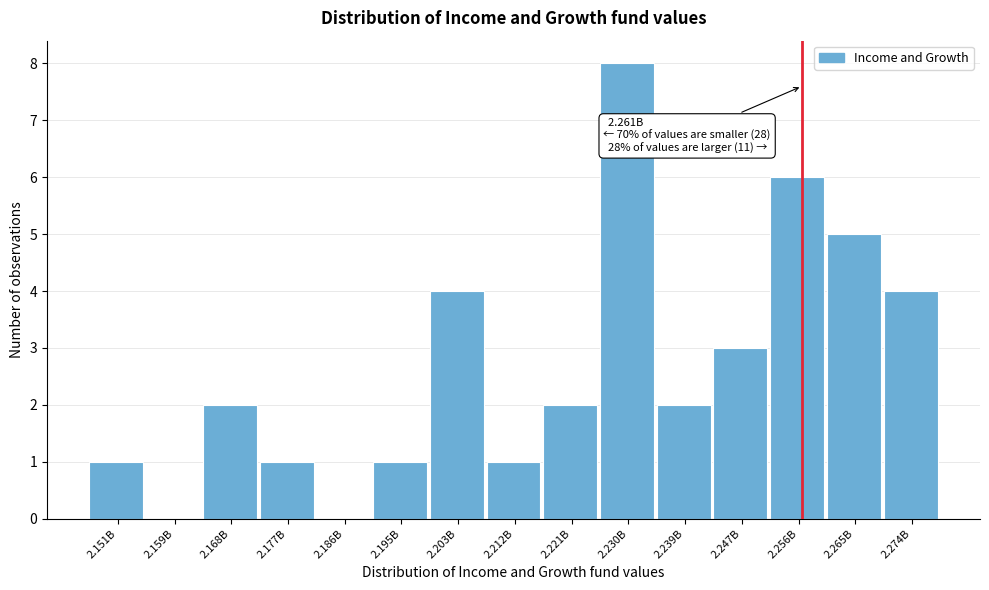

Reading left to right, what are all the values shown in this chart?

2.151B=1	2.159B=0	2.168B=2	2.177B=1	2.186B=0	2.195B=1	2.203B=4	2.212B=1	2.221B=2	2.230B=8	2.239B=2	2.247B=3	2.256B=6	2.265B=5	2.274B=4